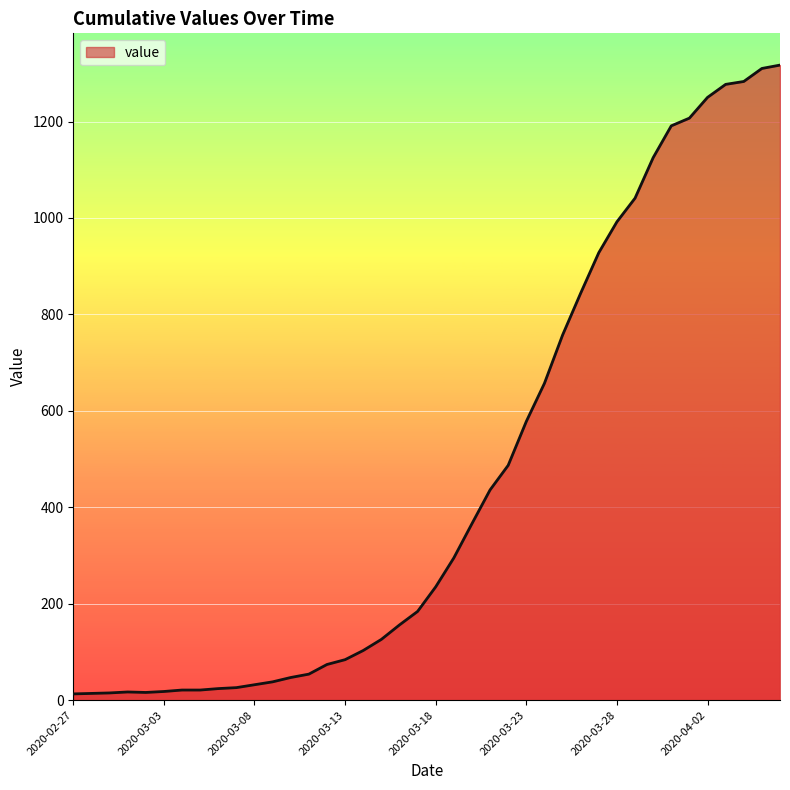

What is the difference between the maximum and minimum values?

1304